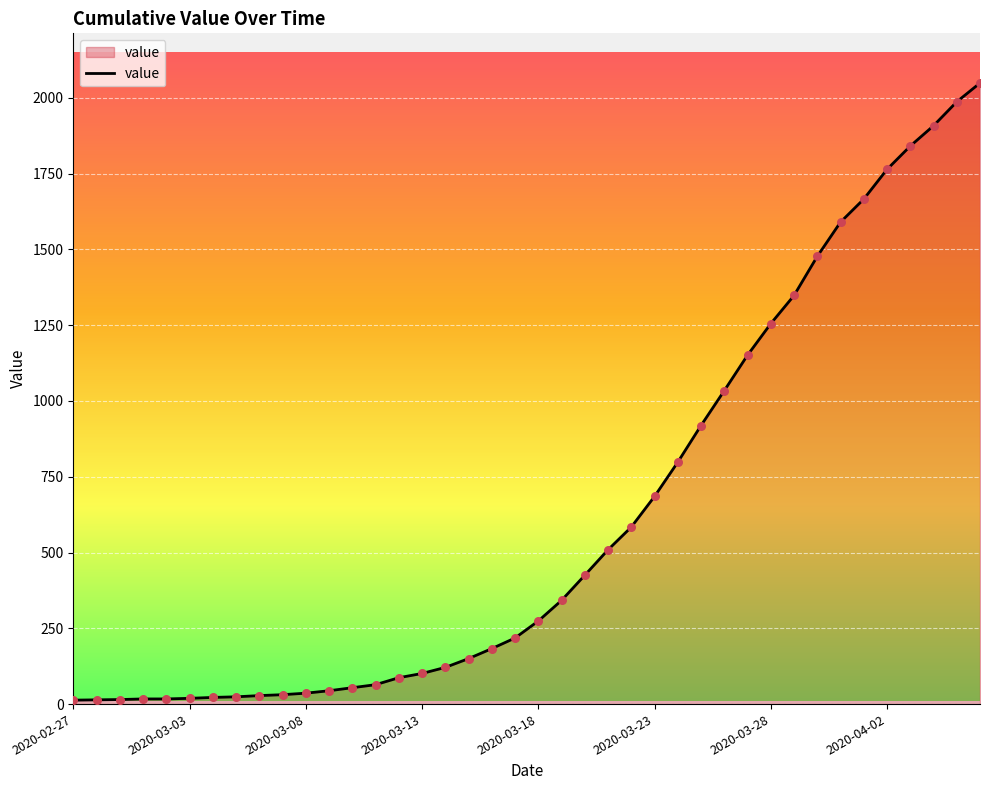

What is the maximum value shown in the chart?

2049